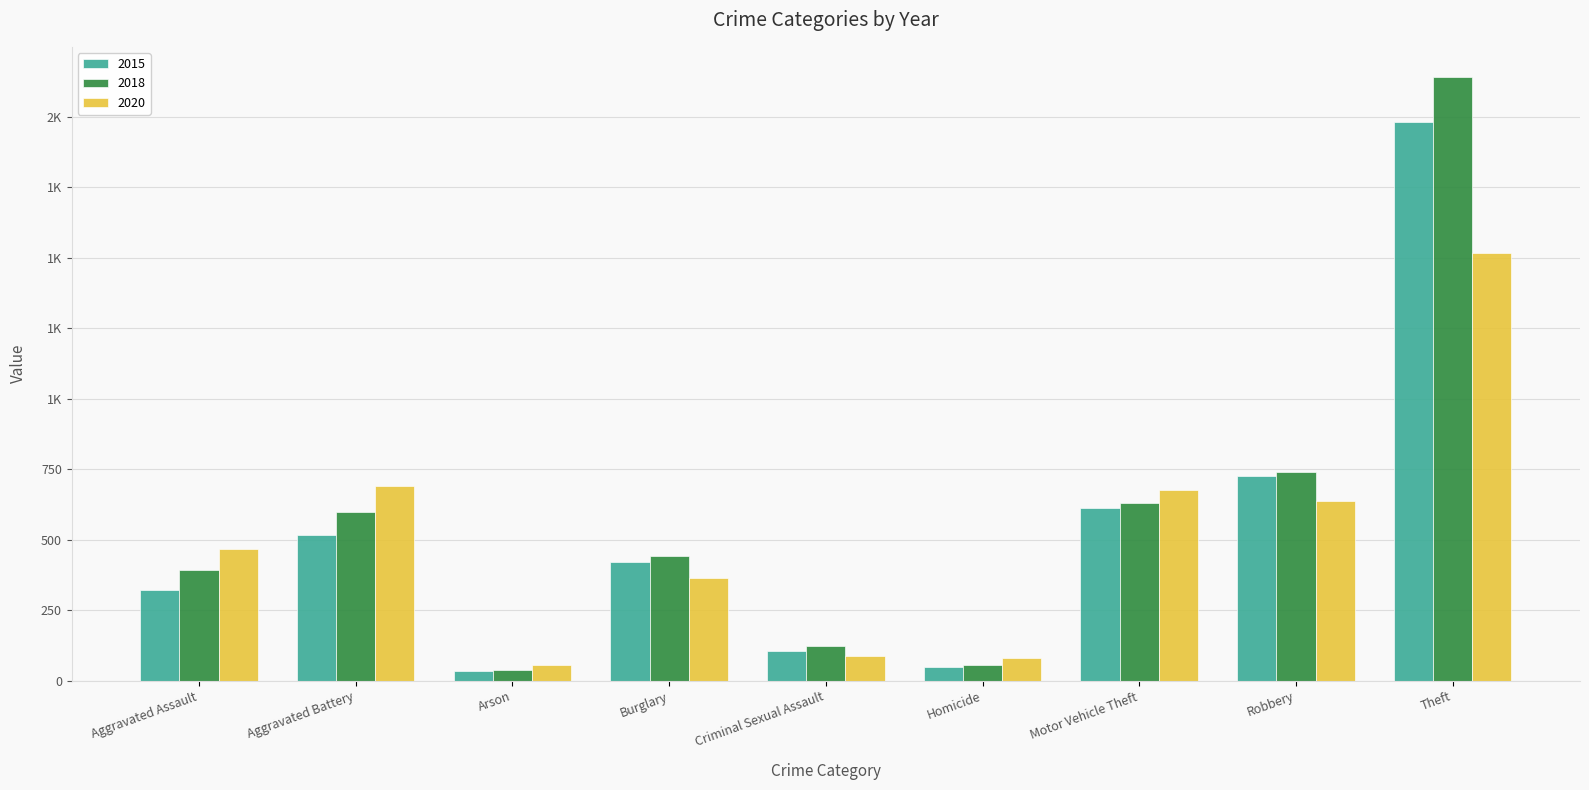

Are the bars horizontal?

No